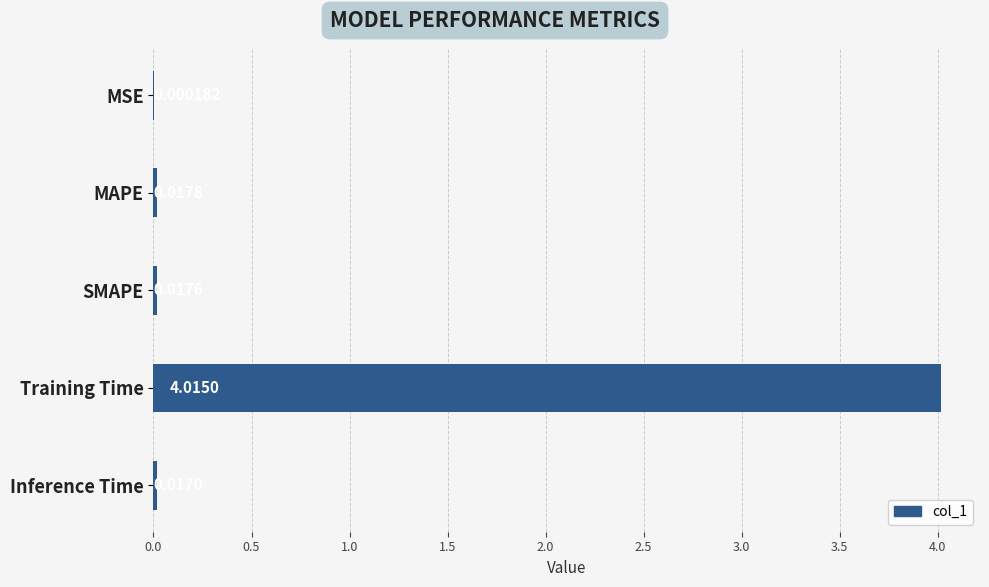

At which label is the value closest to 2?

MAPE